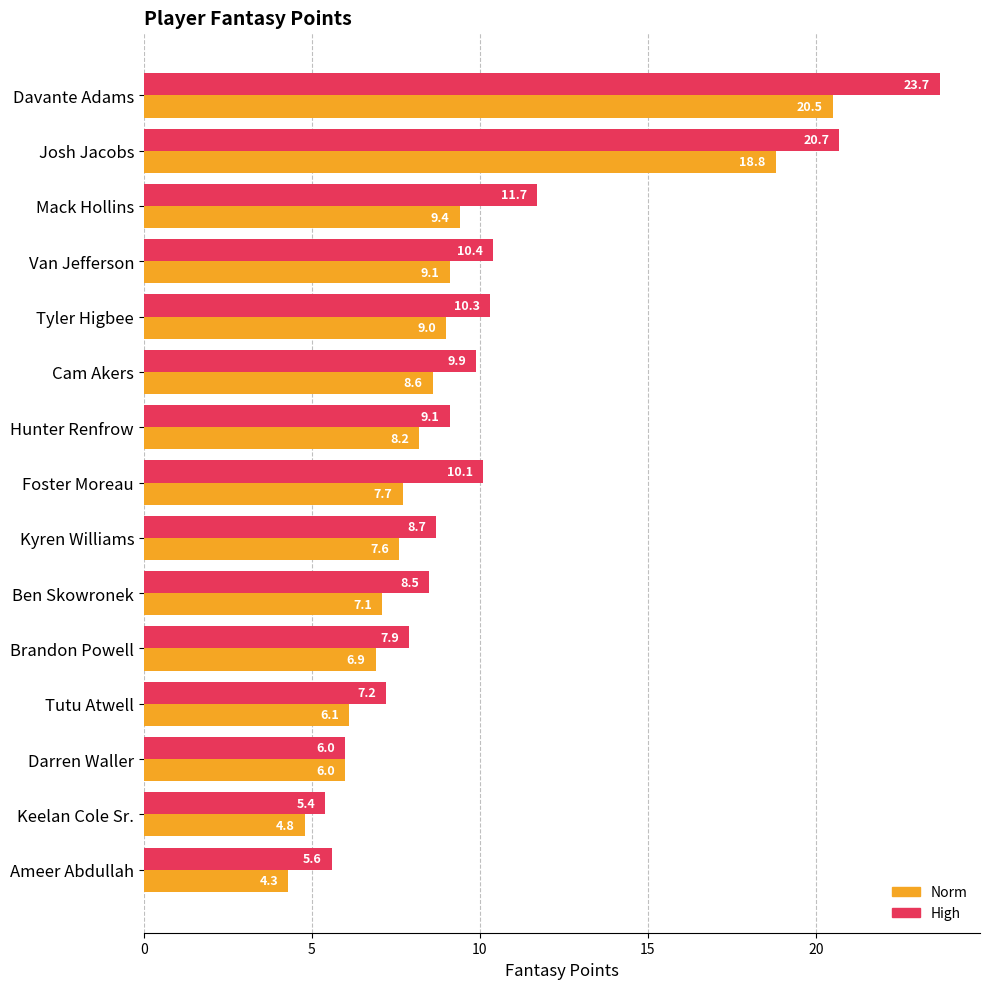

Rank the series by their average value, from highest to lowest.

High, Norm